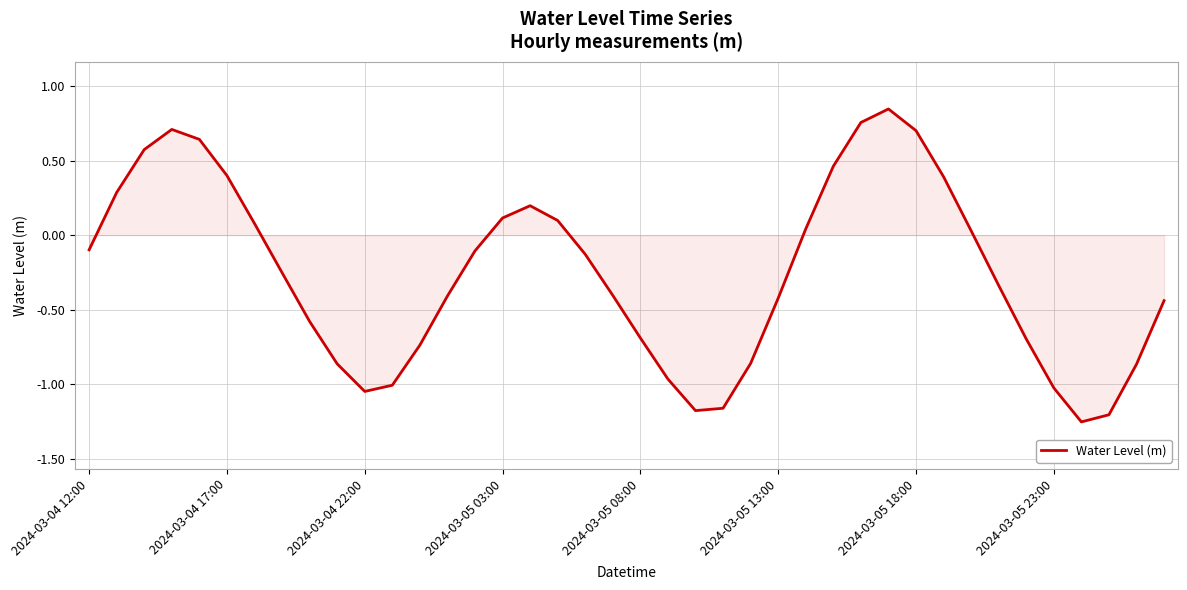

How many lines are shown in the chart?

1